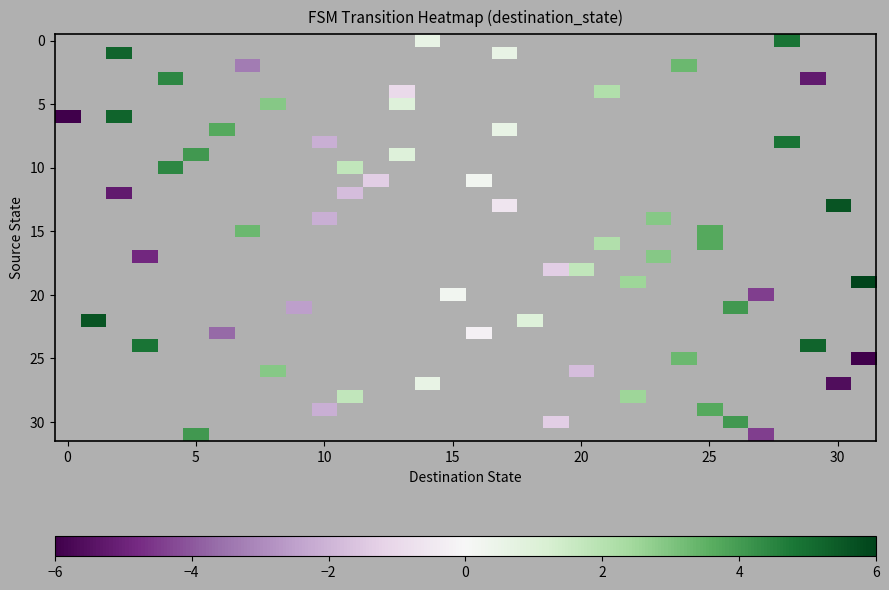

Which has a higher value, 29 or 21?

21